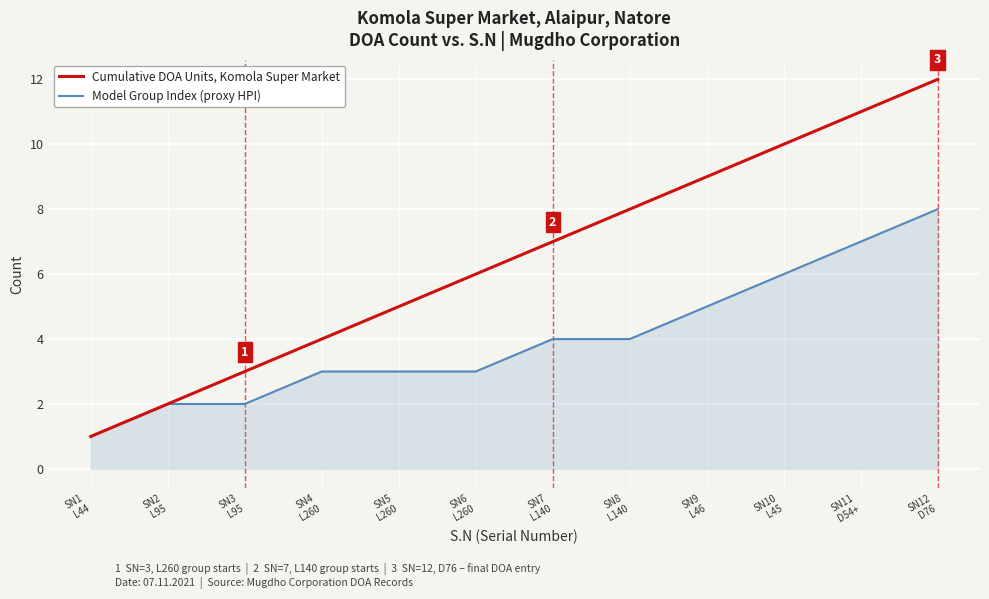

What is the approximate value of Cumulative DOA Units, Komola Super Market at SN4
L260?

4